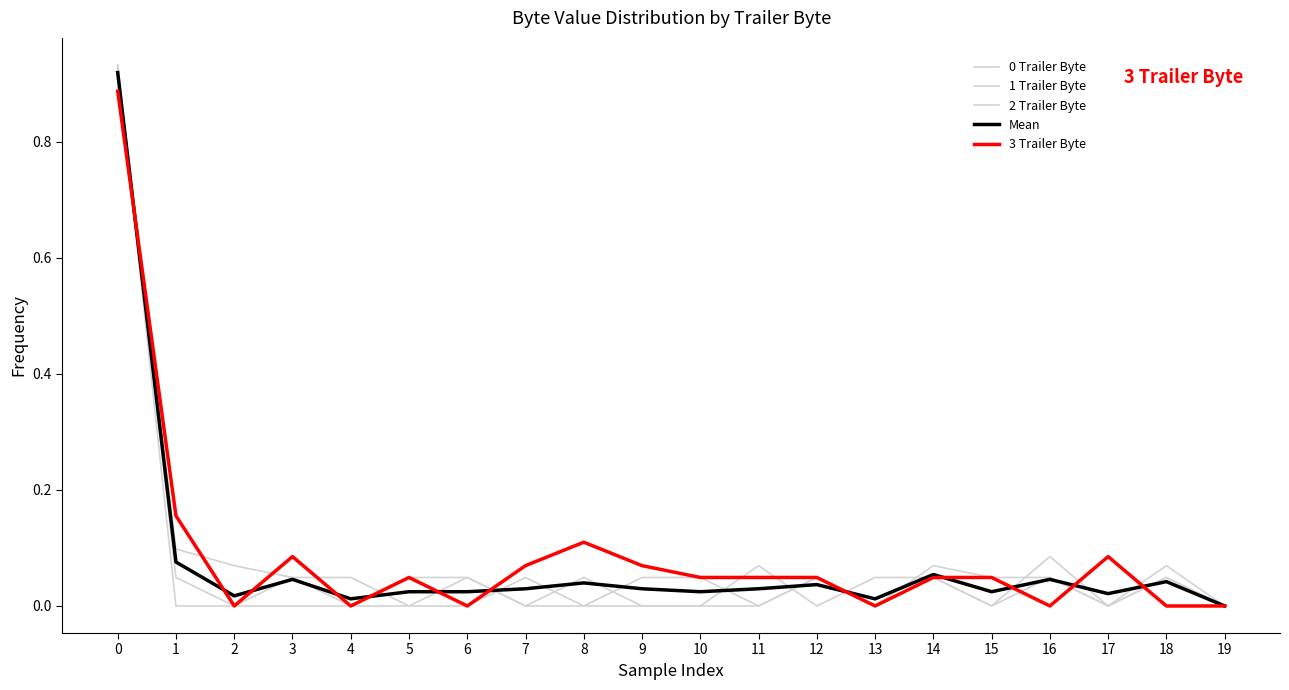

Count the number of data series in this chart.

5